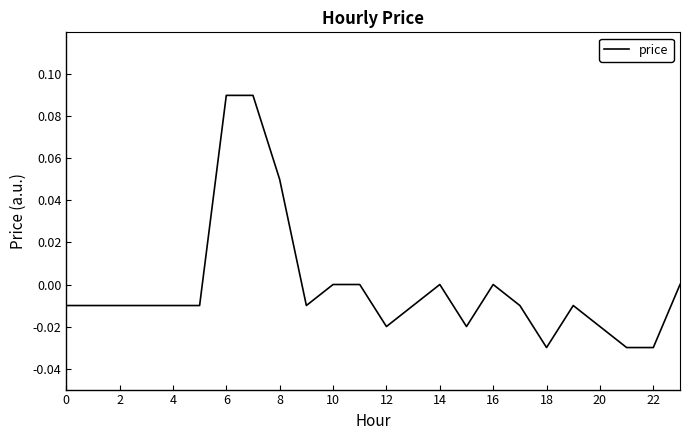

Where does the data first go above 0?

6